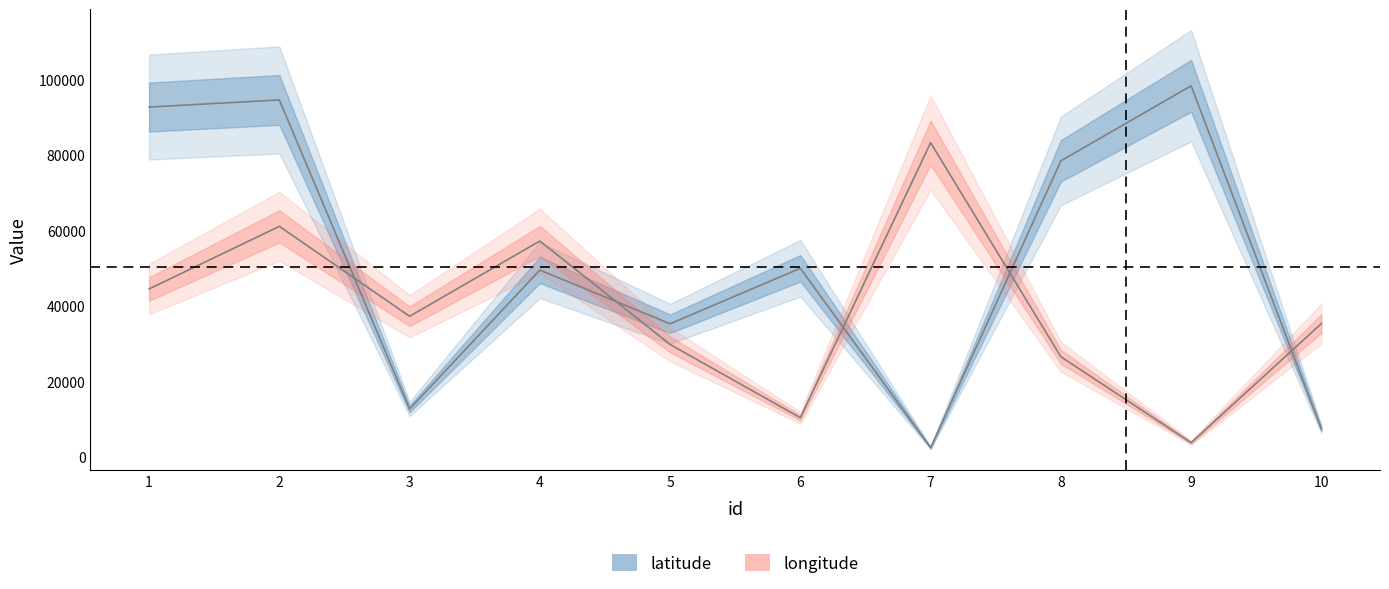

In latitude, how many points are lower than both neighbors (excluding endpoints)?

3